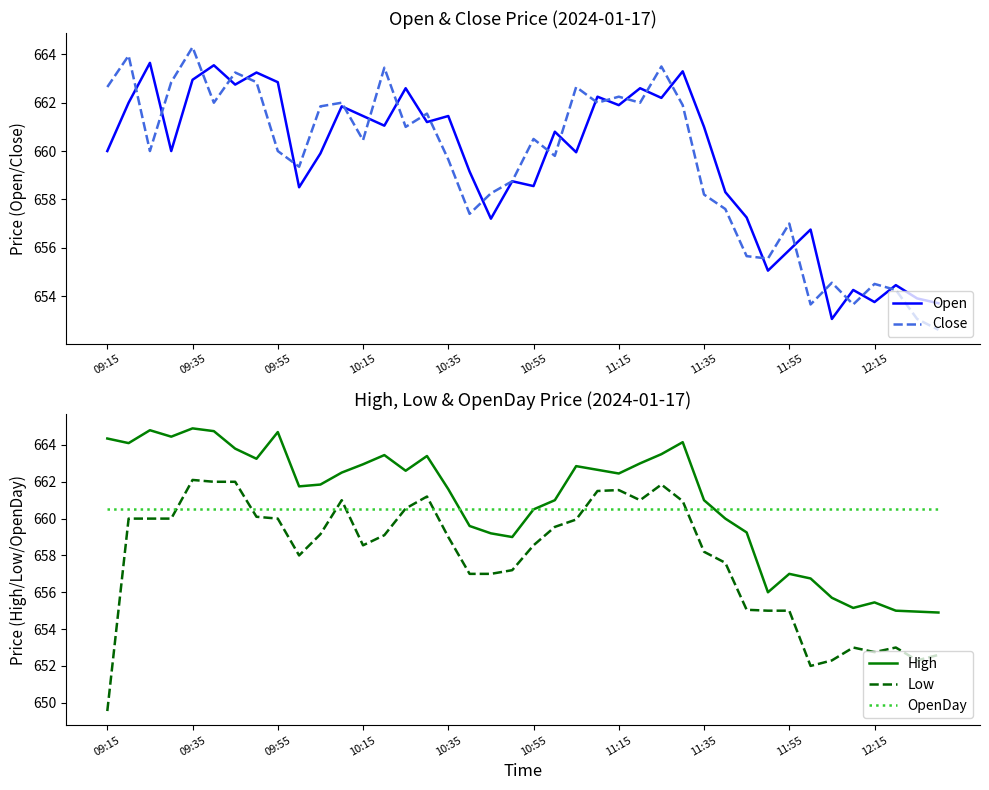

Reading left to right, extract all data points from this chart.

Open: 660.0	662.0	663.6	660.0	663.0	663.5	662.8	663.2	662.9	658.5	659.9	661.9	661.5	661.0	662.6	661.2	661.5	659.1	657.2	658.8	658.5	660.8	660.0	662.2	661.9	662.6	662.2	663.3	661.0	658.3	657.2	655.0	655.9	656.8	653.0	654.2	653.8	654.5	653.9	653.7
Close: 662.6	664.0	660.0	662.9	664.3	662.0	663.2	662.9	660.0	659.4	661.9	662.0	660.5	663.5	661.0	661.5	659.6	657.4	658.2	658.8	660.5	659.8	662.6	662.0	662.2	662.0	663.5	661.9	658.2	657.6	655.6	655.5	657.0	653.6	654.5	653.6	654.5	654.2	653.0	652.6
High: 664.4	664.1	664.8	664.5	664.9	664.8	663.8	663.2	664.7	661.8	661.9	662.5	663.0	663.5	662.6	663.4	661.6	659.6	659.2	659.0	660.5	661.0	662.9	662.6	662.5	663.0	663.5	664.1	661.0	660.0	659.2	656.0	657.0	656.8	655.7	655.1	655.5	655.0	655.0	654.9
Low: 649.5	660.0	660.0	660.0	662.1	662.0	662.0	660.1	660.0	658.0	659.1	661.0	658.5	659.1	660.5	661.2	659.0	657.0	657.0	657.2	658.5	659.5	660.0	661.5	661.5	661.0	661.9	661.0	658.2	657.6	655.0	655.0	655.0	652.0	652.3	653.0	652.8	653.0	652.3	652.6
OpenDay: 660.5	660.5	660.5	660.5	660.5	660.5	660.5	660.5	660.5	660.5	660.5	660.5	660.5	660.5	660.5	660.5	660.5	660.5	660.5	660.5	660.5	660.5	660.5	660.5	660.5	660.5	660.5	660.5	660.5	660.5	660.5	660.5	660.5	660.5	660.5	660.5	660.5	660.5	660.5	660.5